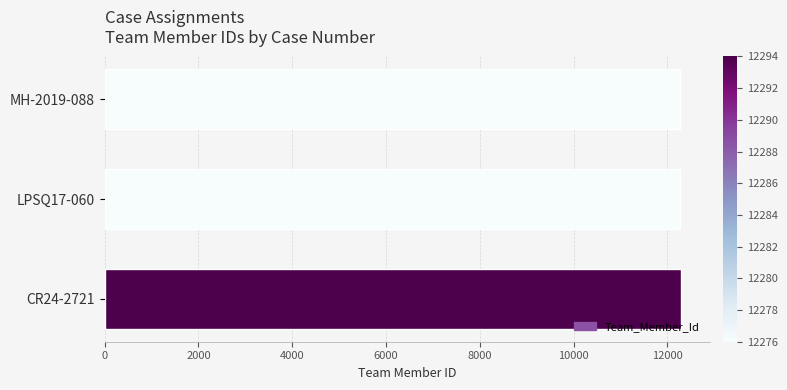

Is it true that the value at LPSQ17-060 is 12276?

True